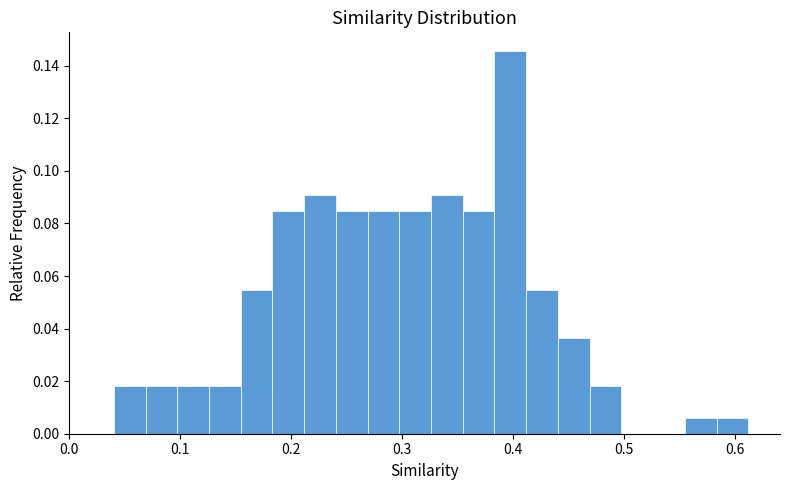

Around what value on the x-axis is the tallest bar? Give the approximate position of its centre, as read against the axis.

0.40